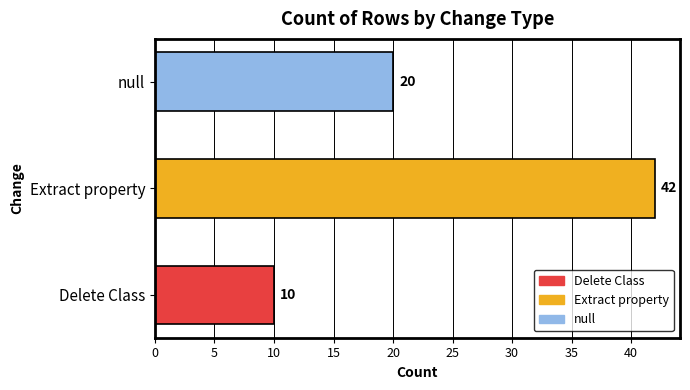

The value at Delete Class is 10. True or false?

True